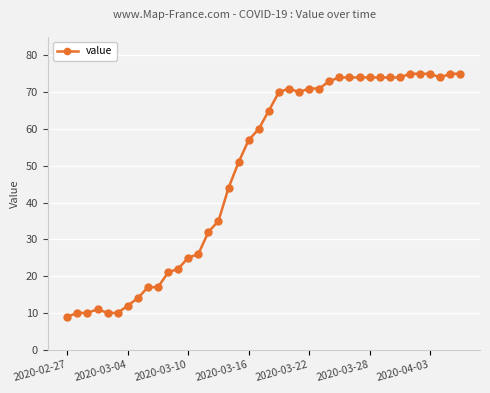

What is the value of the 31st point from the left?

74